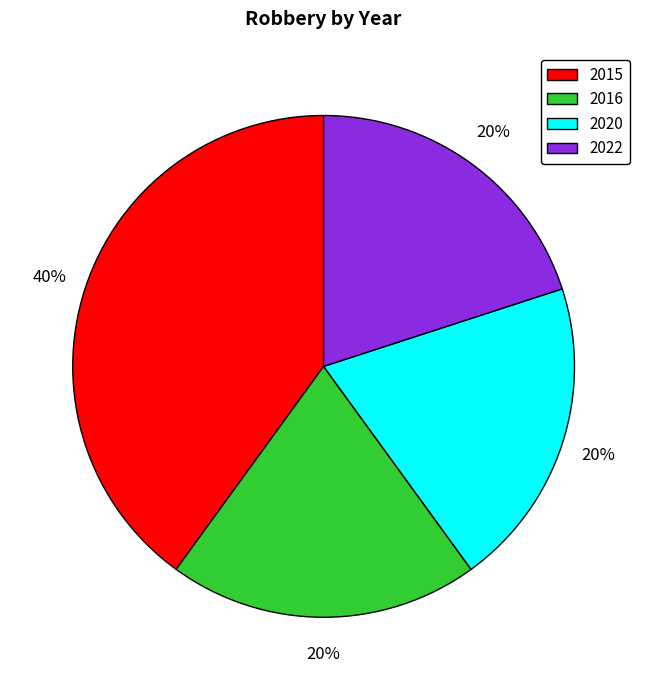

To the nearest percent, what is the average slice percentage?

25%